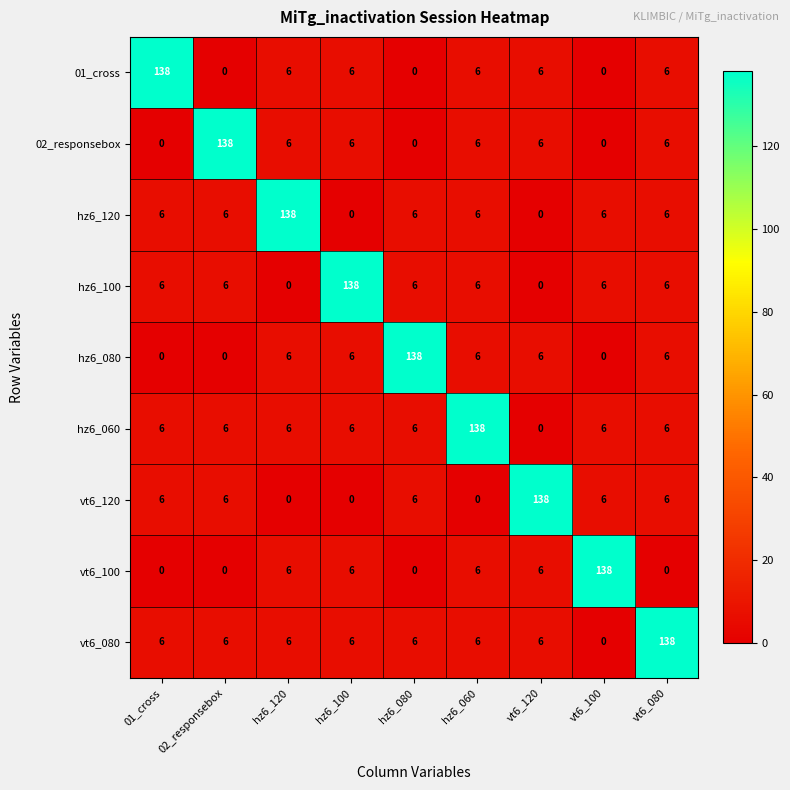

What is the spread (max minus min) of values at 01_cross?

138